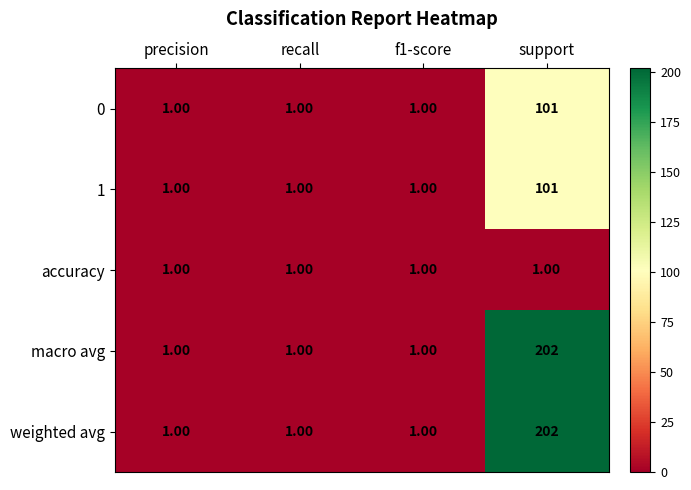

How many categories are shown in the chart?

4